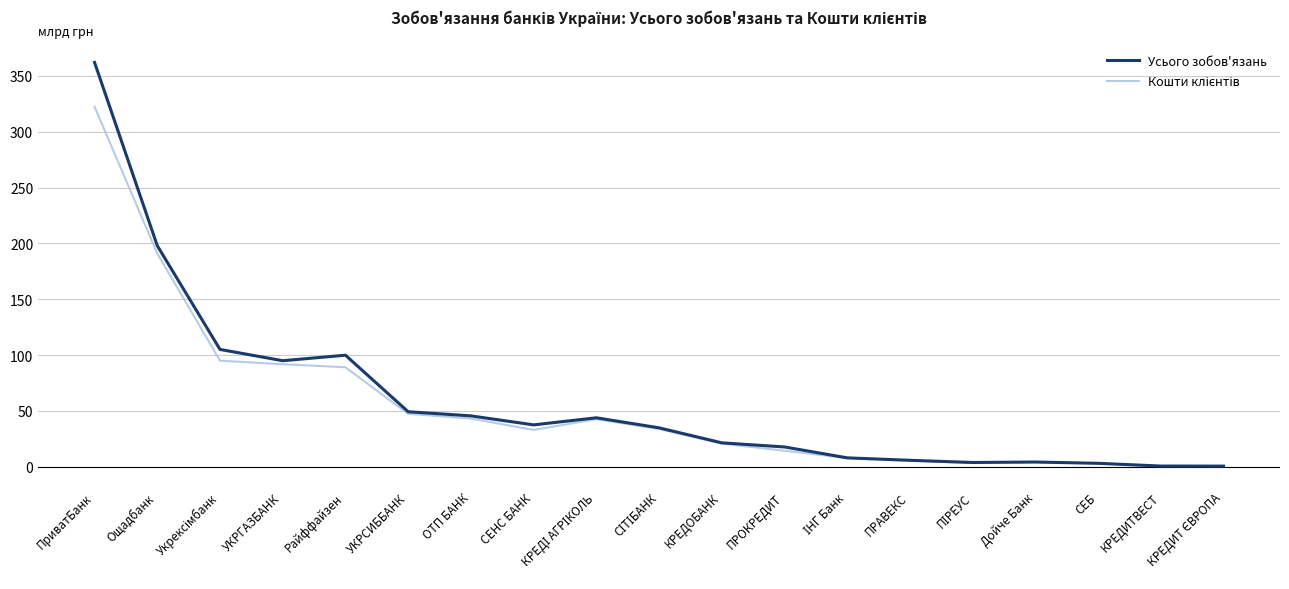

At how many categories does at least one series exceed 168?

2